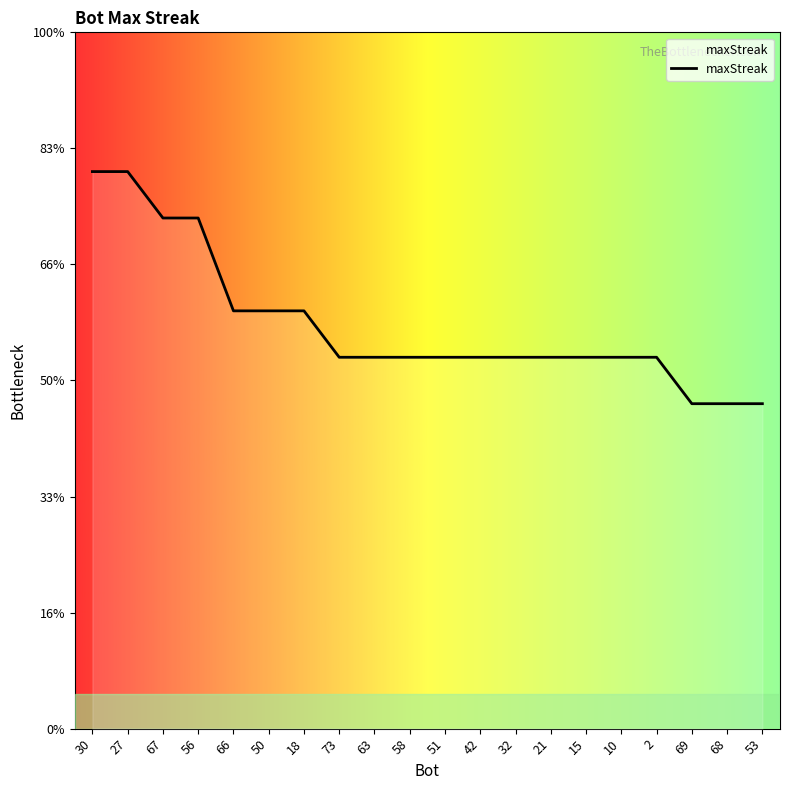

What is the label of the 16th point from the right?

66